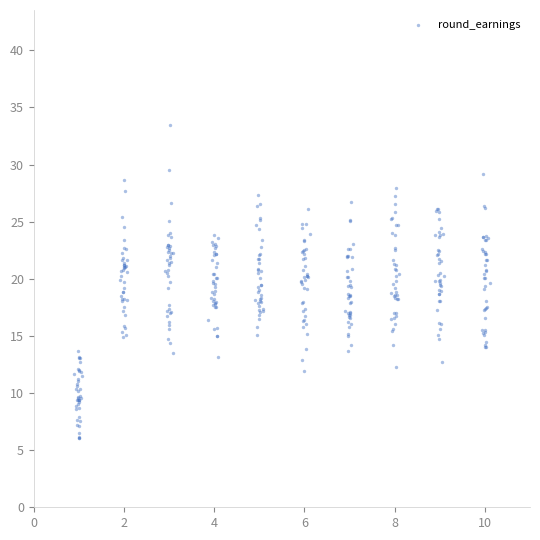

What is the range of X values (max minus min)?

9.2